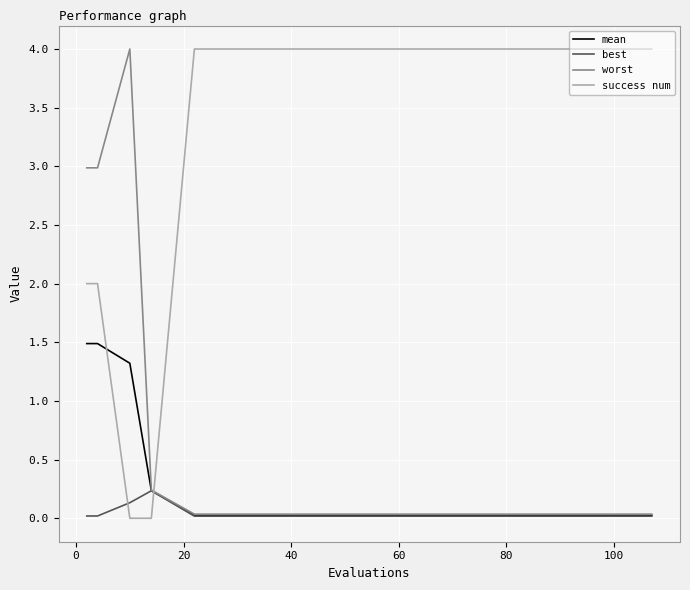

Which series has the largest total across all categories?

success num